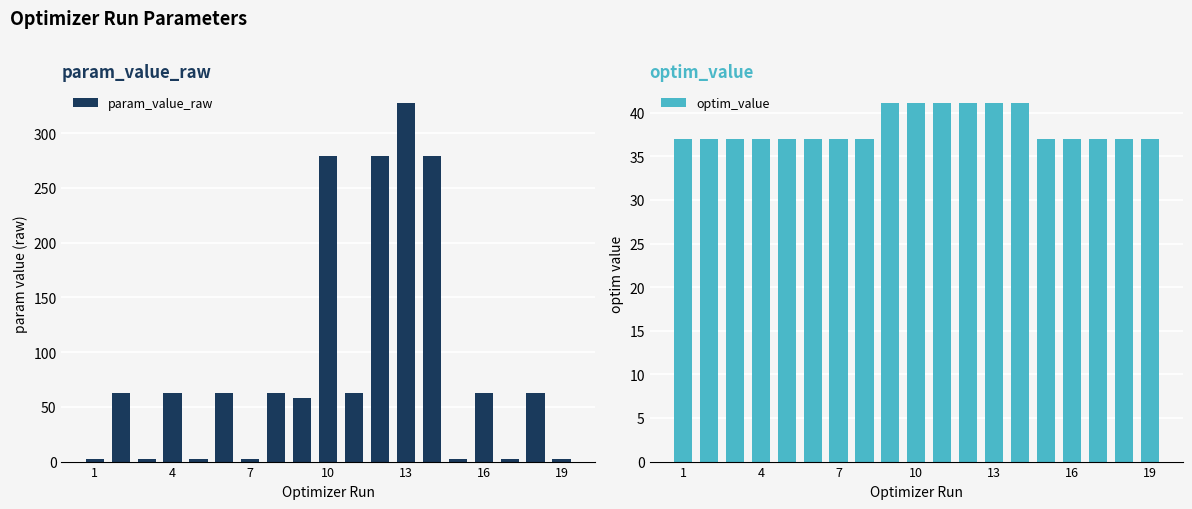

What is the difference between the second highest and minimum values in the optim_value series?

4.1